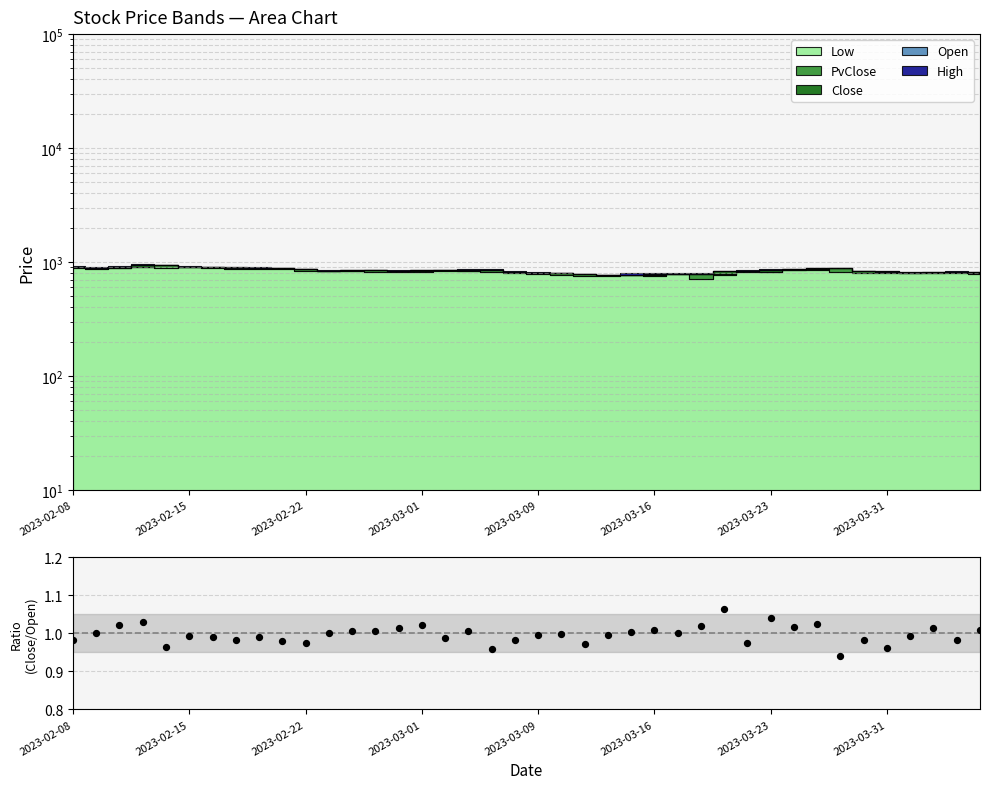

Approximately how many times larger is the value at 34 compared to 2023-02-22?

1.0